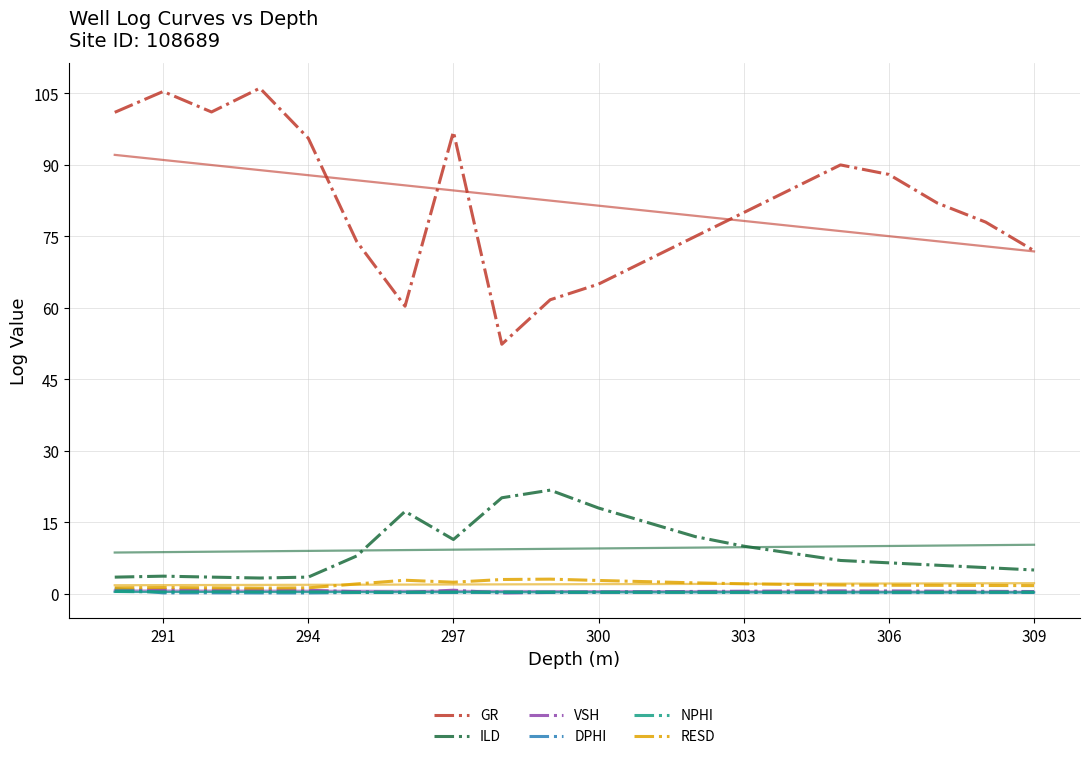

Read the NPHI value at 294.

0.4